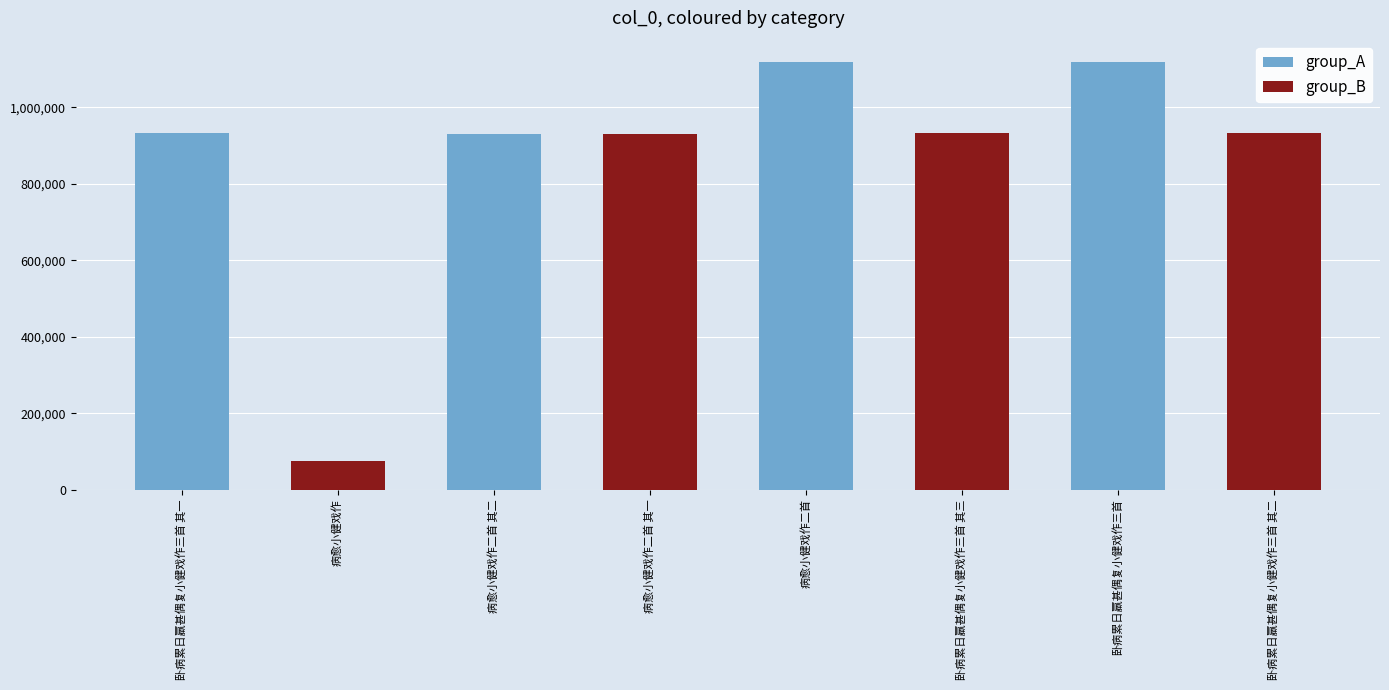

What is the minimum value shown in the chart?

76432